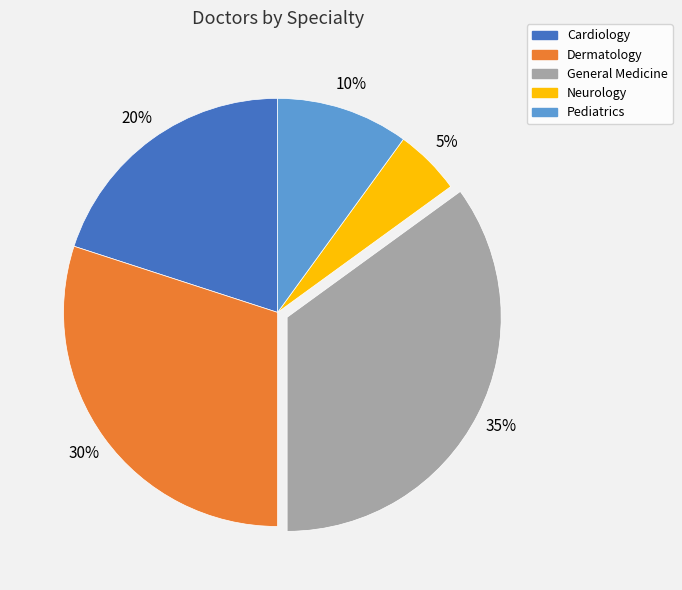

Is it true that Dermatology is 30% of the pie?

True